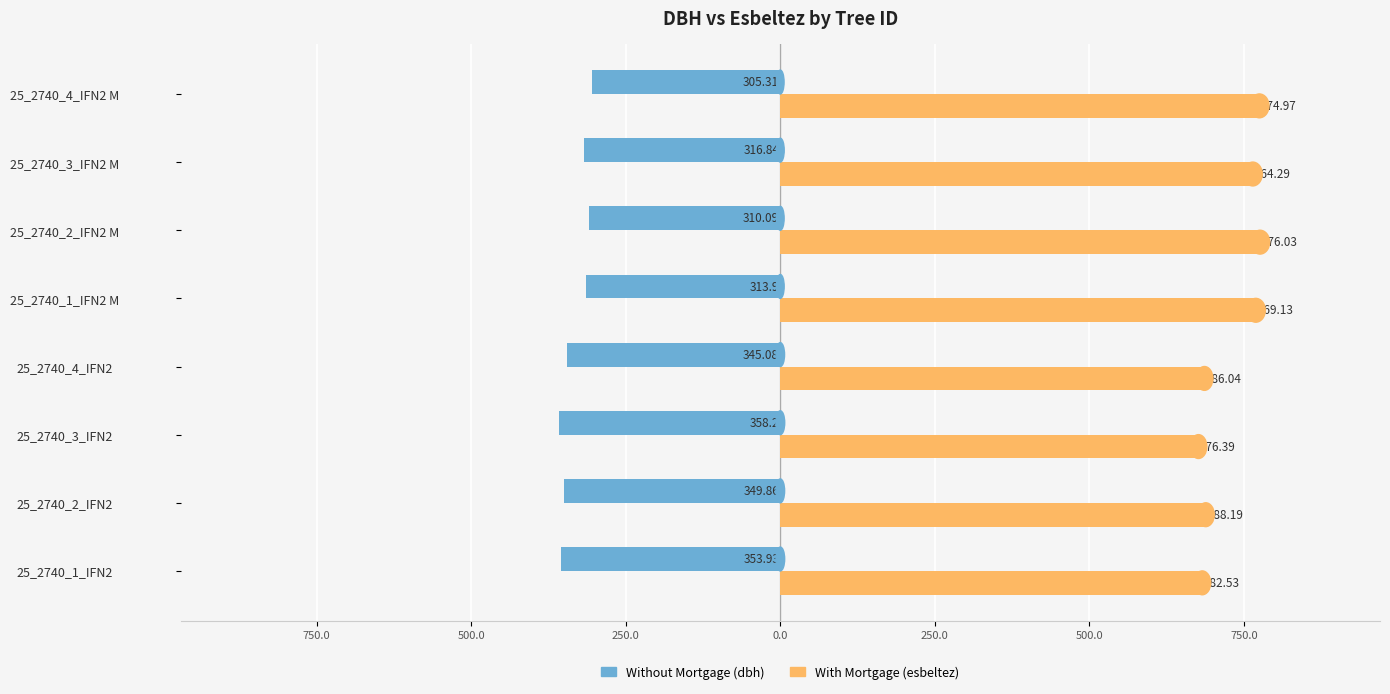

What are all the series names shown in the legend?

Without Mortgage (dbh), With Mortgage (esbeltez)